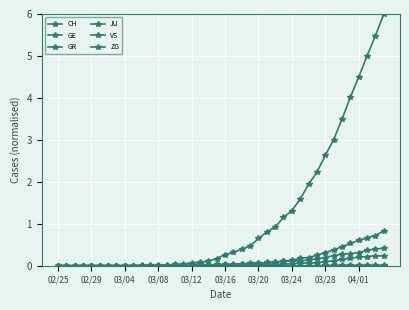

True or false: JU and GR intersect in this chart.

False